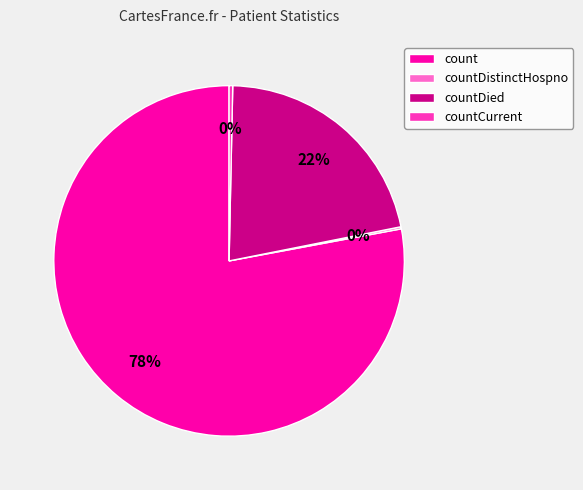

What is the largest slice in the pie chart?

count